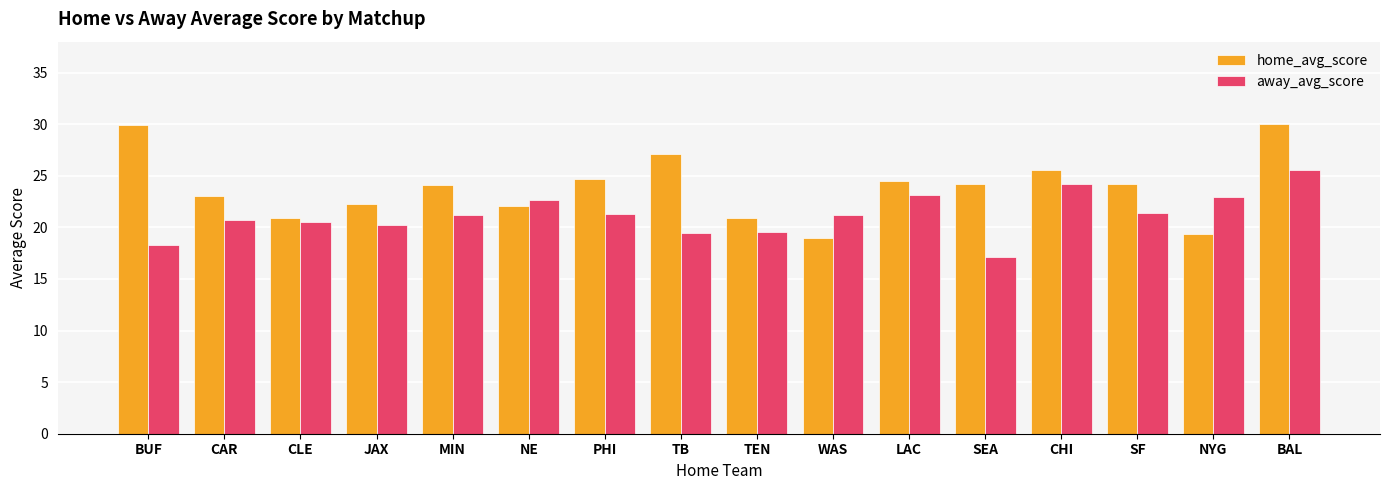

Which label corresponds to the smallest value in the chart?

SEA